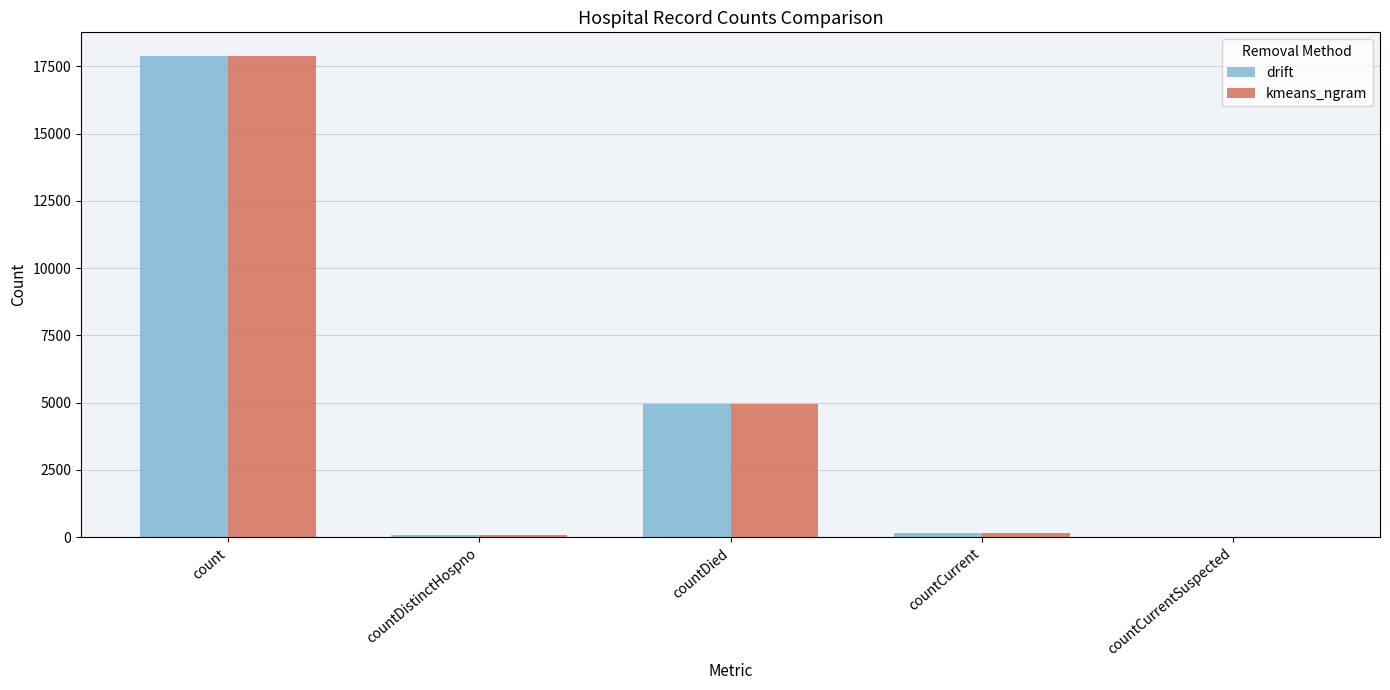

The drift series shows 0 at countCurrentSuspected. True or false?

True